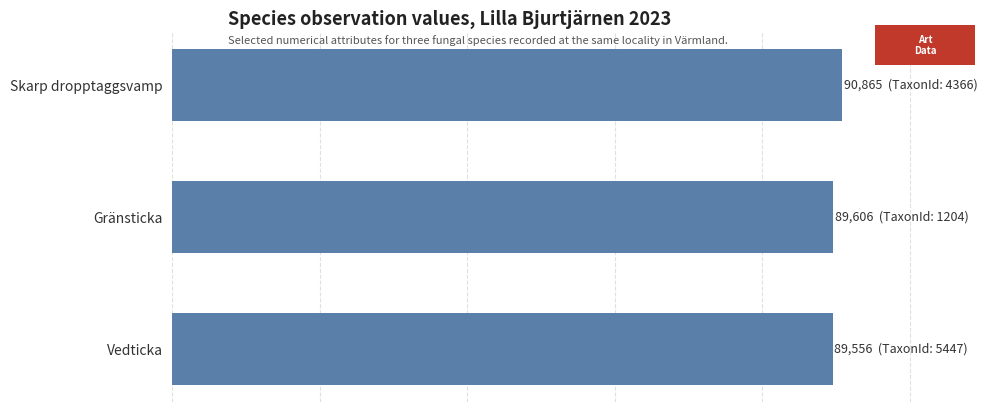

Are the bars horizontal?

Yes